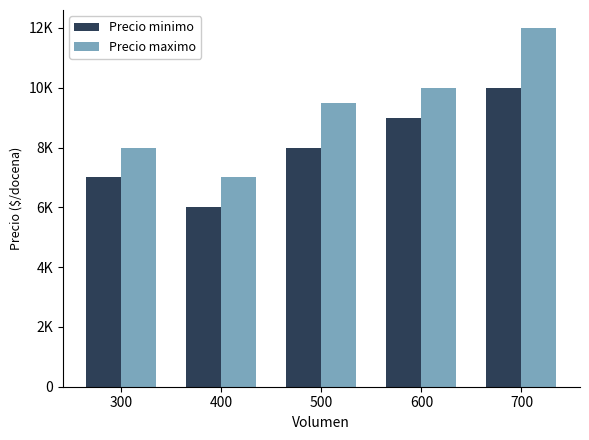

Rank the categories by Precio maximo value from lowest to highest.

400, 300, 500, 600, 700